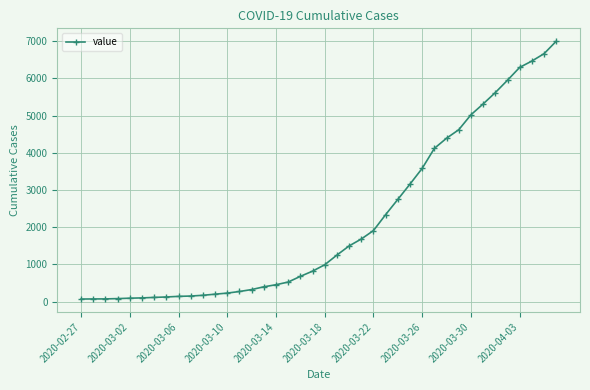

Does the chart display data point markers on the line(s)?

Yes